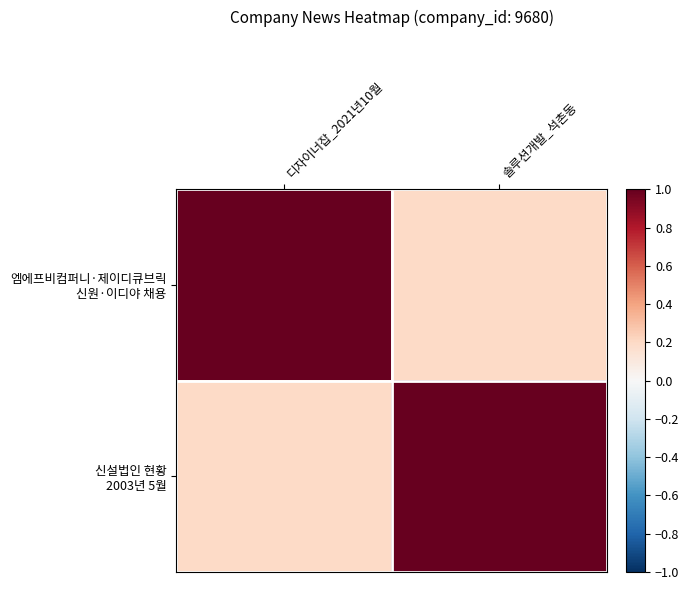

Which series has the largest range (max minus min)?

엠에프비컴퍼니·제이디큐브릭 신원·이디야 채용